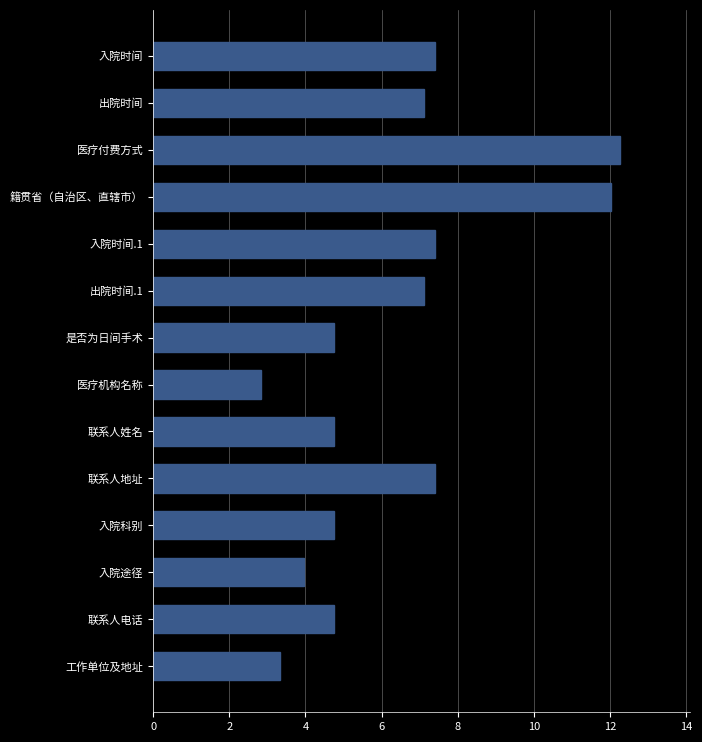

What is the average value?

6.4